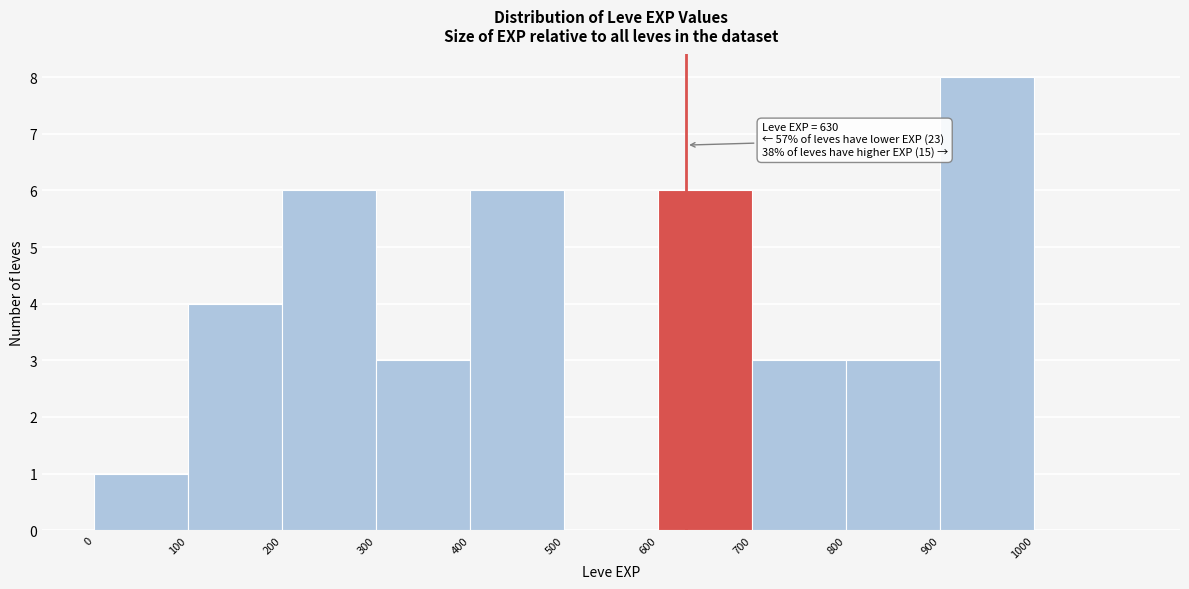

Over which range of the x-axis is the bar tallest?

900 to 1000